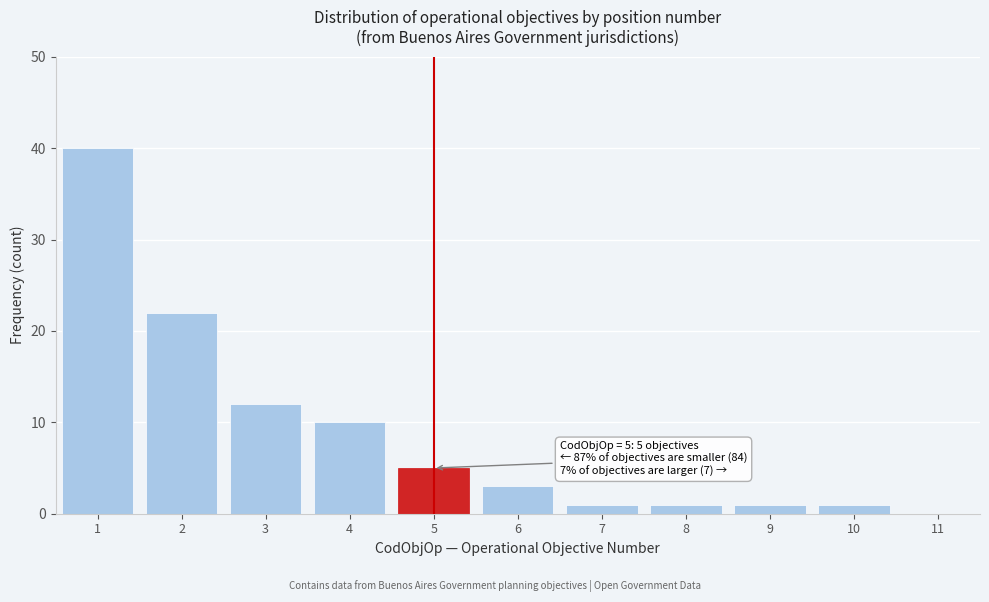

Reading right to left, what are all the values shown in this chart?

11=0	10=1	9=1	8=1	7=1	6=3	5=5	4=10	3=12	2=22	1=40